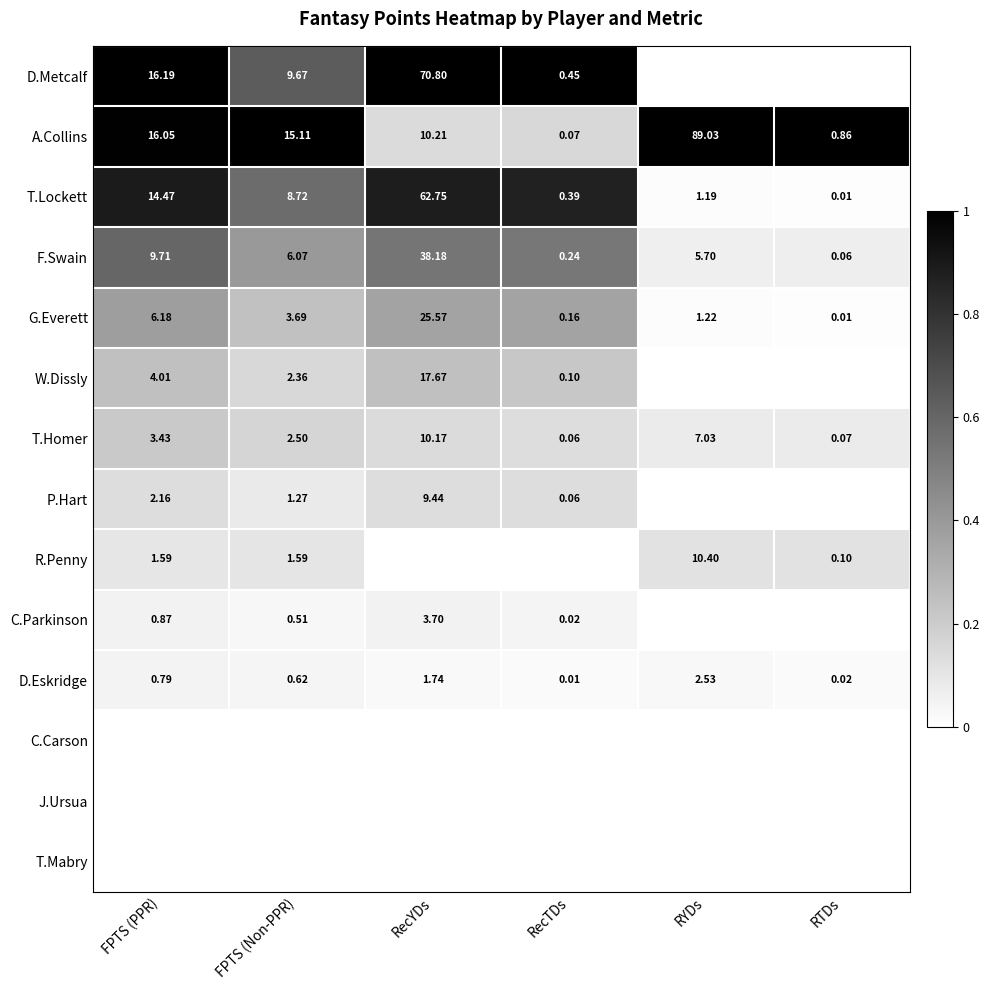

Where does the T.Homer series first go above 3?

FPTS (PPR)